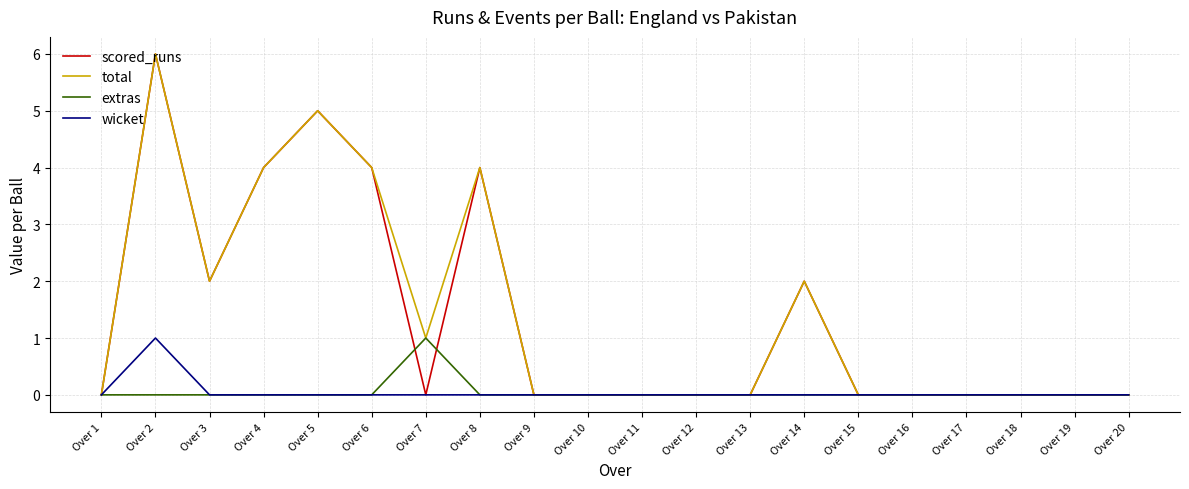

At which category is the sum across all series the highest?

Over 2